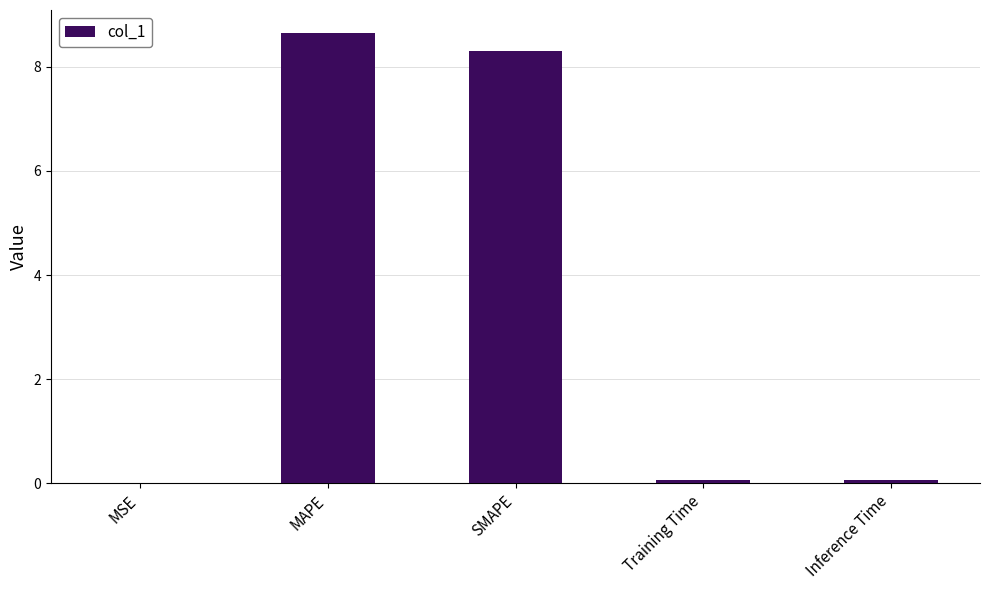

Is it true that the value at MAPE is 13.6?

False